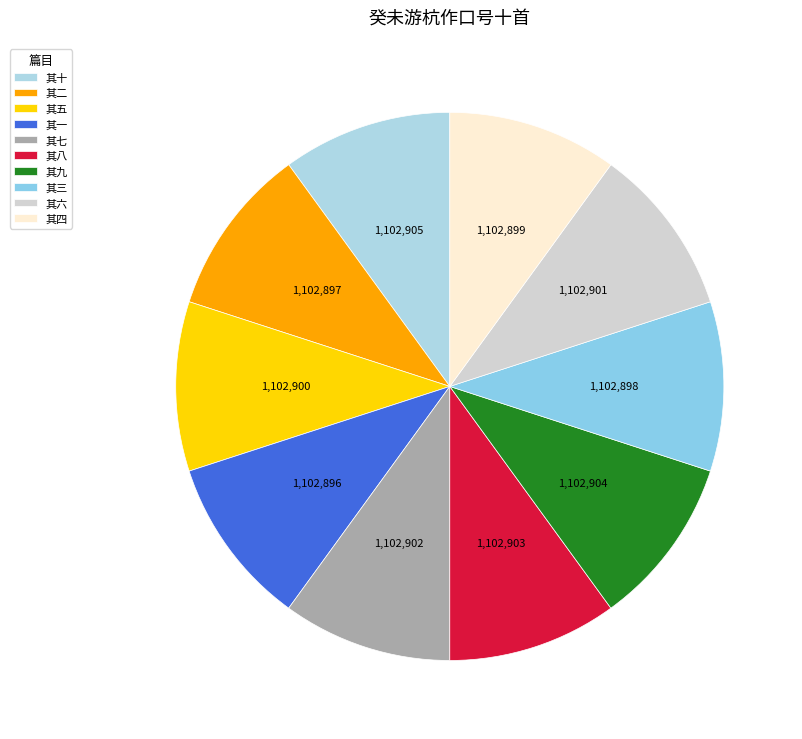

To the nearest percent, what is the average slice percentage?

10%